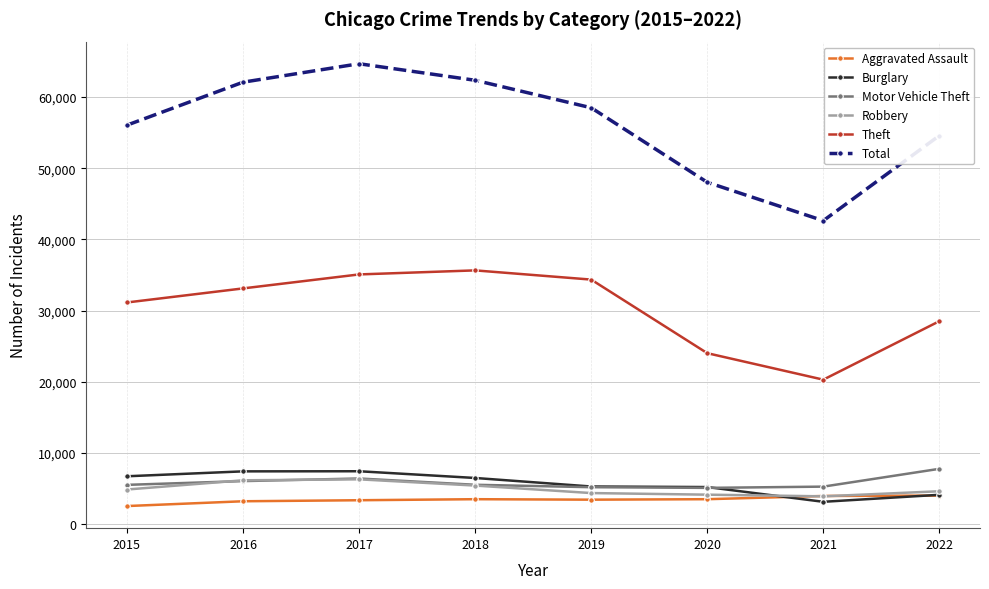

The Motor Vehicle Theft series shows 1966 at 2018. True or false?

False